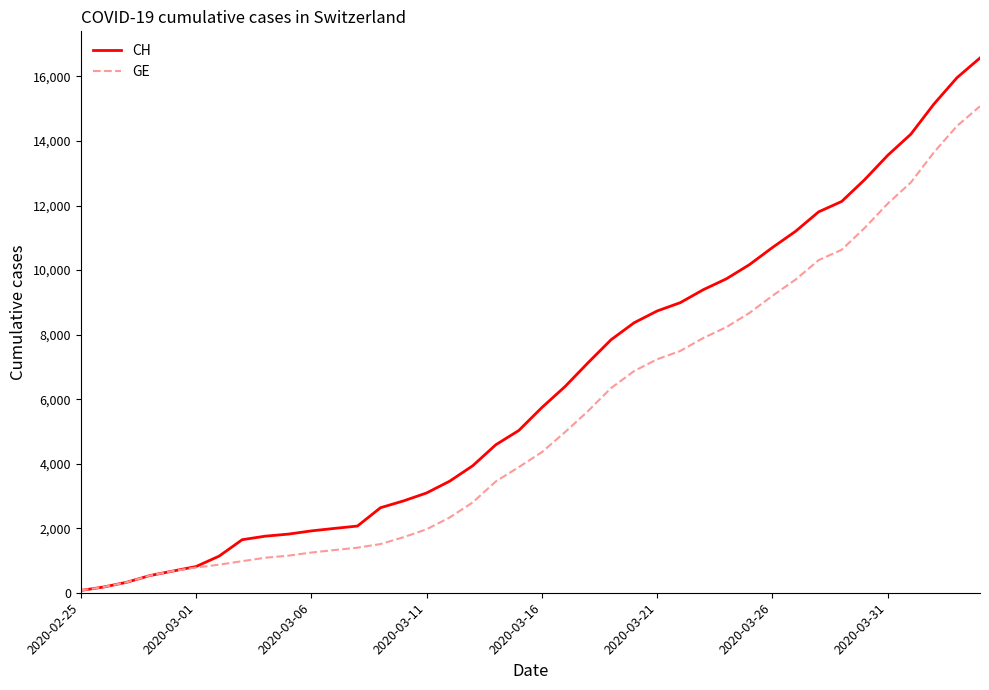

Which series has the widest spread of values?

CH